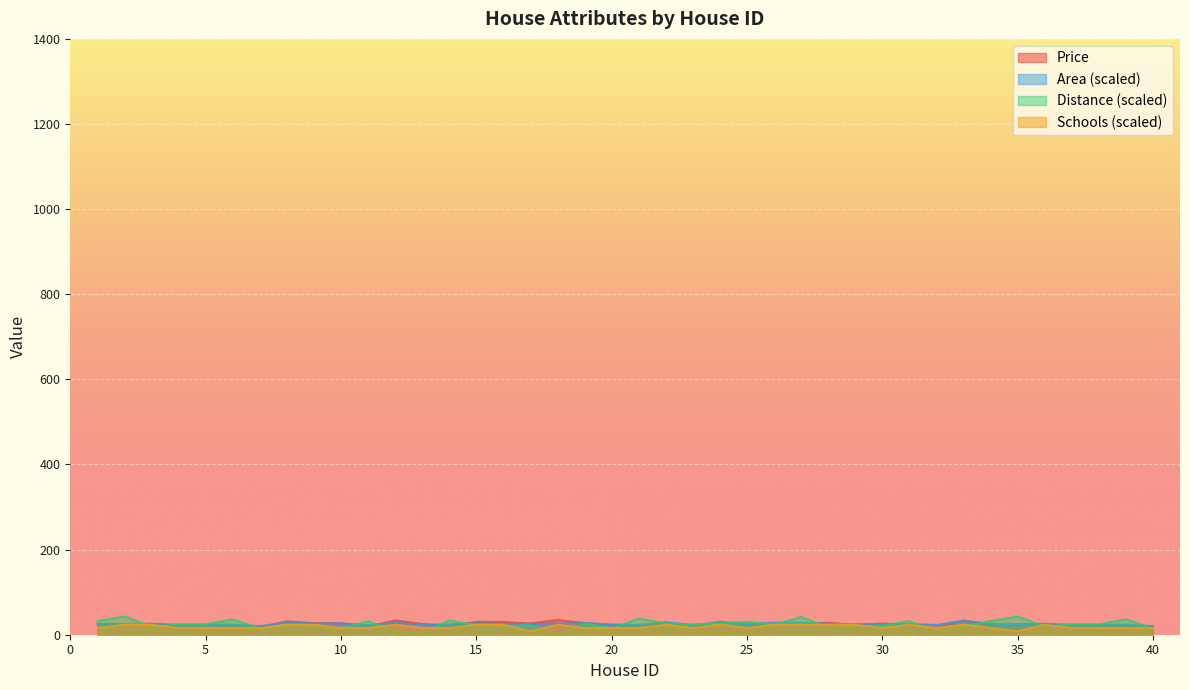

Rank the series by their maximum value, from lowest to highest.

Schools, Area, Price, Distance